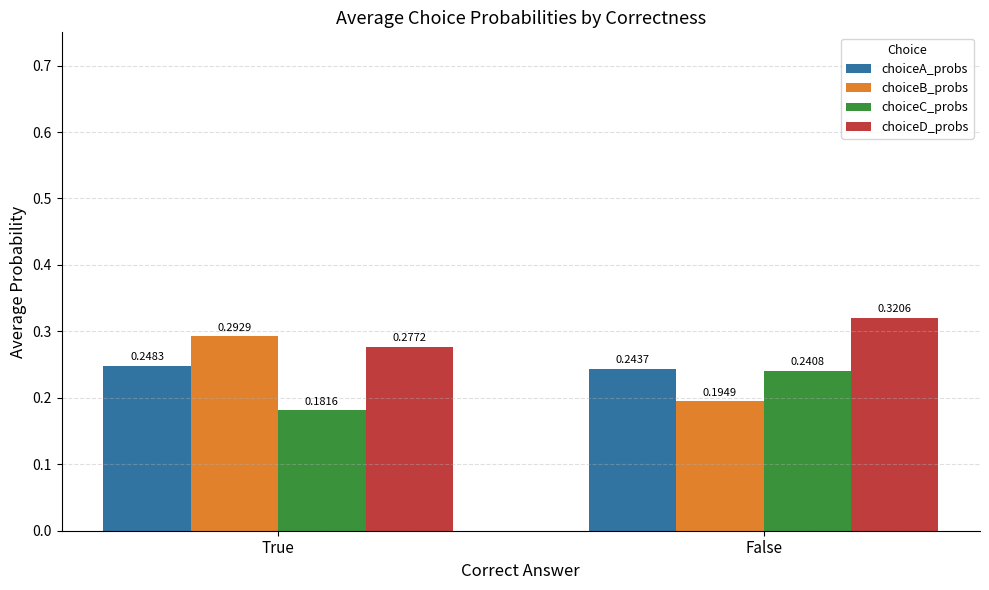

What is the difference between the maximum and minimum values in the choiceC_probs series?

0.1